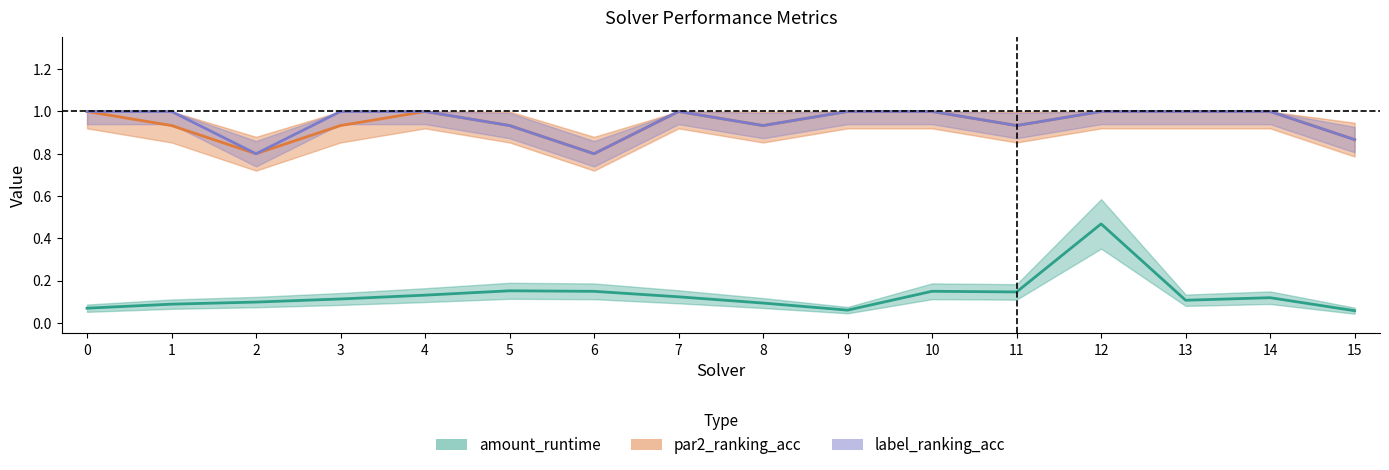

In par2_ranking_acc, how many points are lower than both neighbors (excluding endpoints)?

4